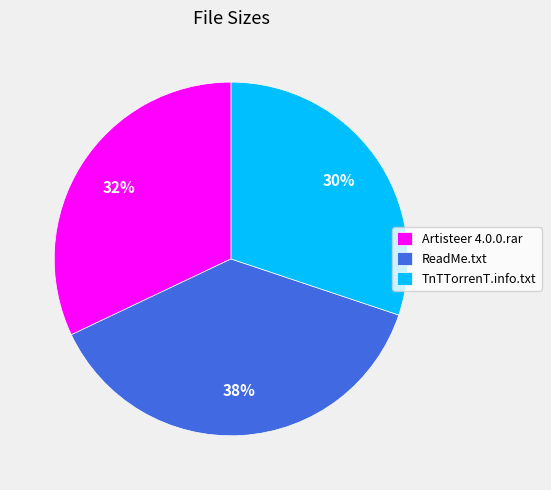

What percentage is the ReadMe.txt slice, to the nearest percent?

38%